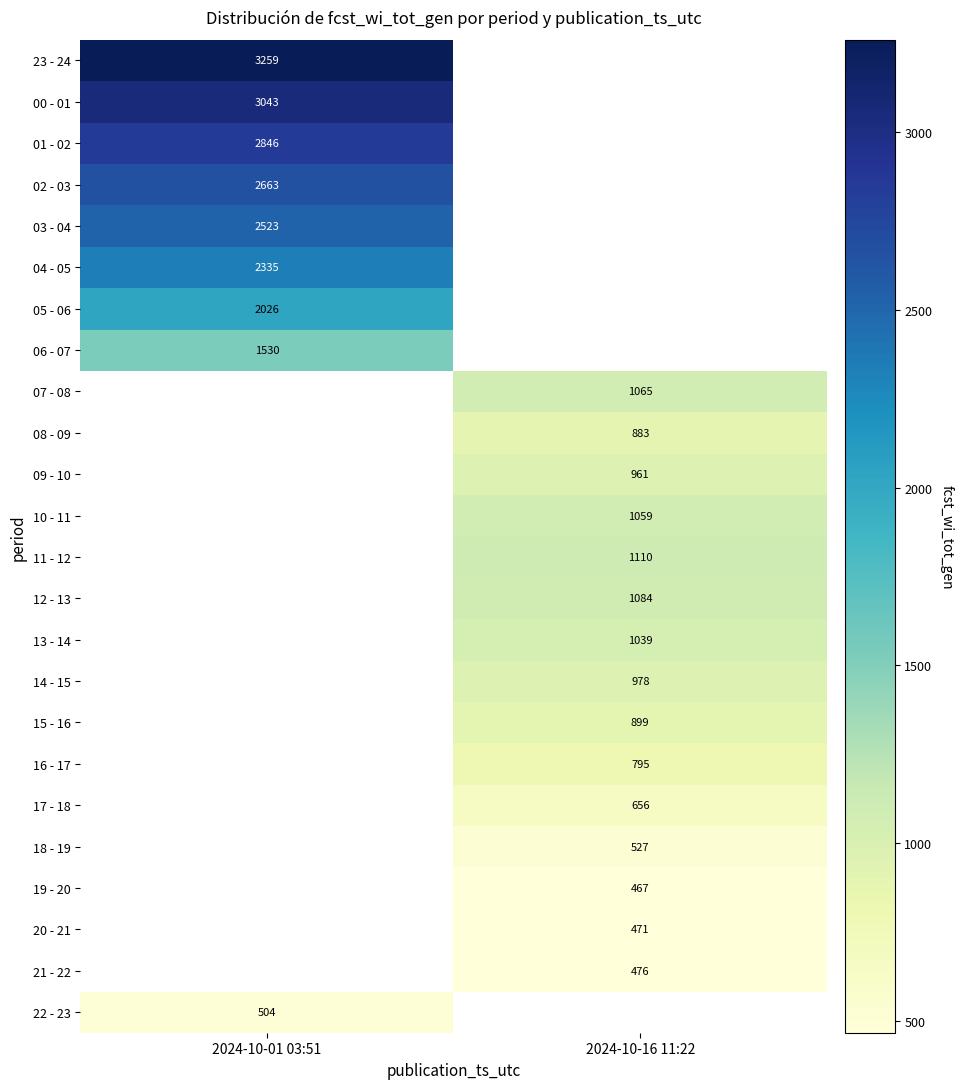

True or false: 00 - 01 has a value of 4849.0 at 2024-10-01 03:51.

False